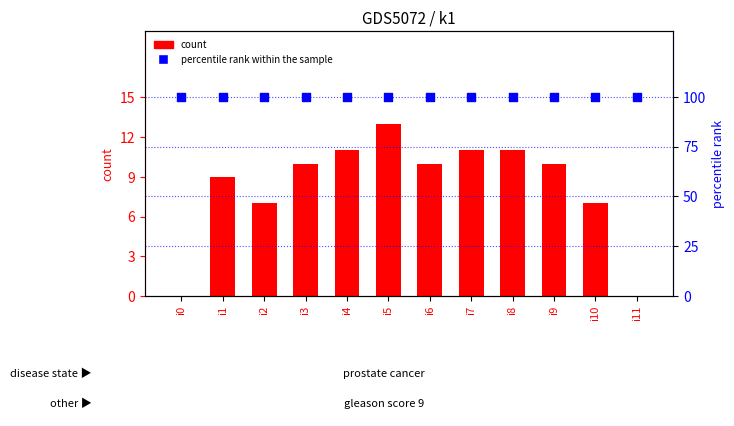

What is the total value across all series at i2?

107